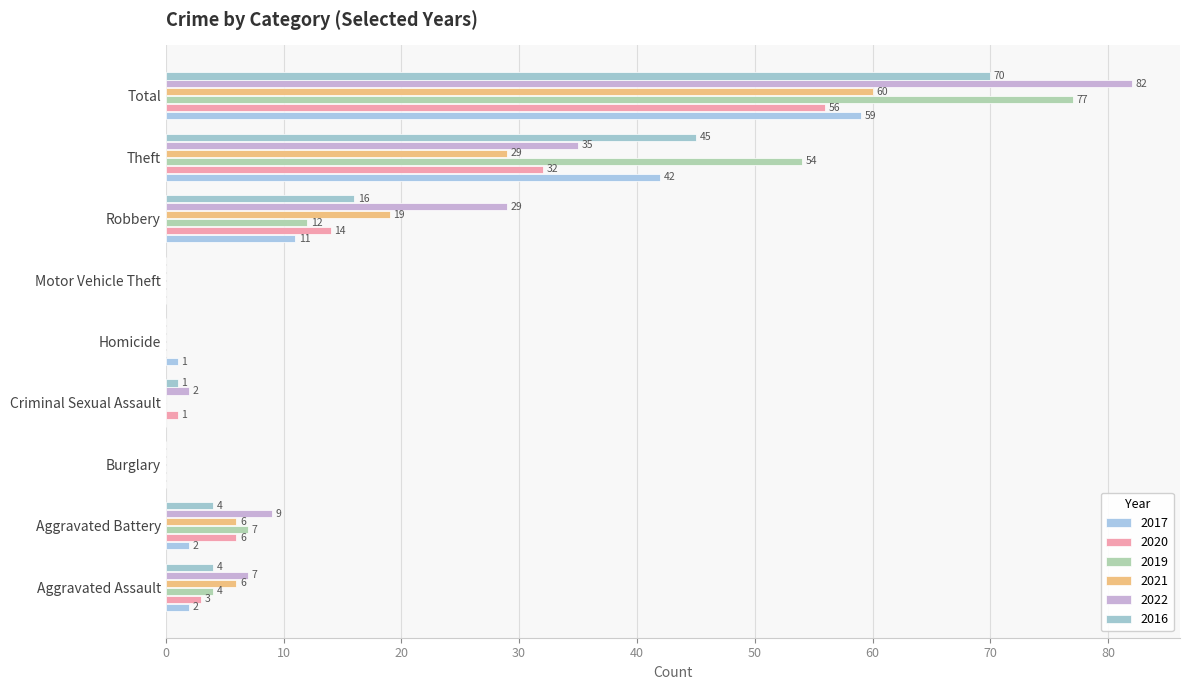

How many data points does each series have?

9